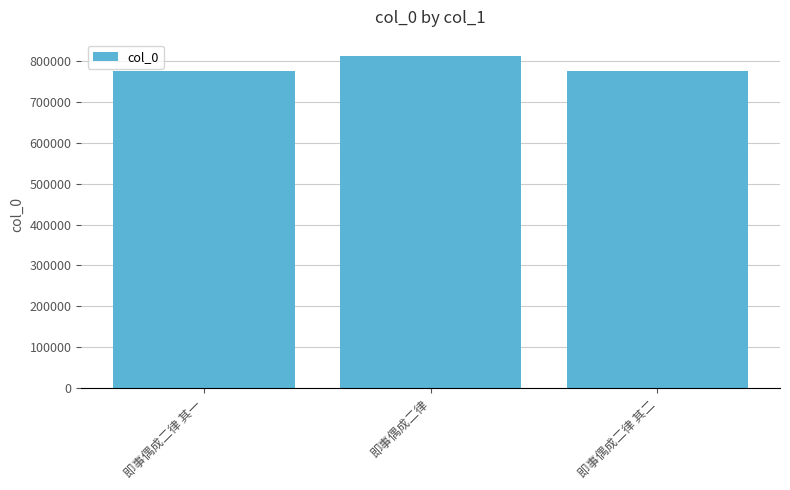

At which category does the chart reach its peak across all series?

即事偶成二律